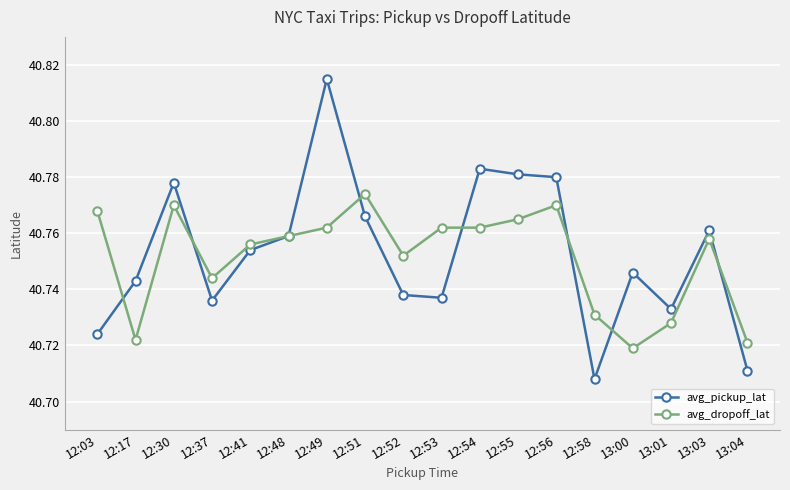

What position from the left is 12:37?

4